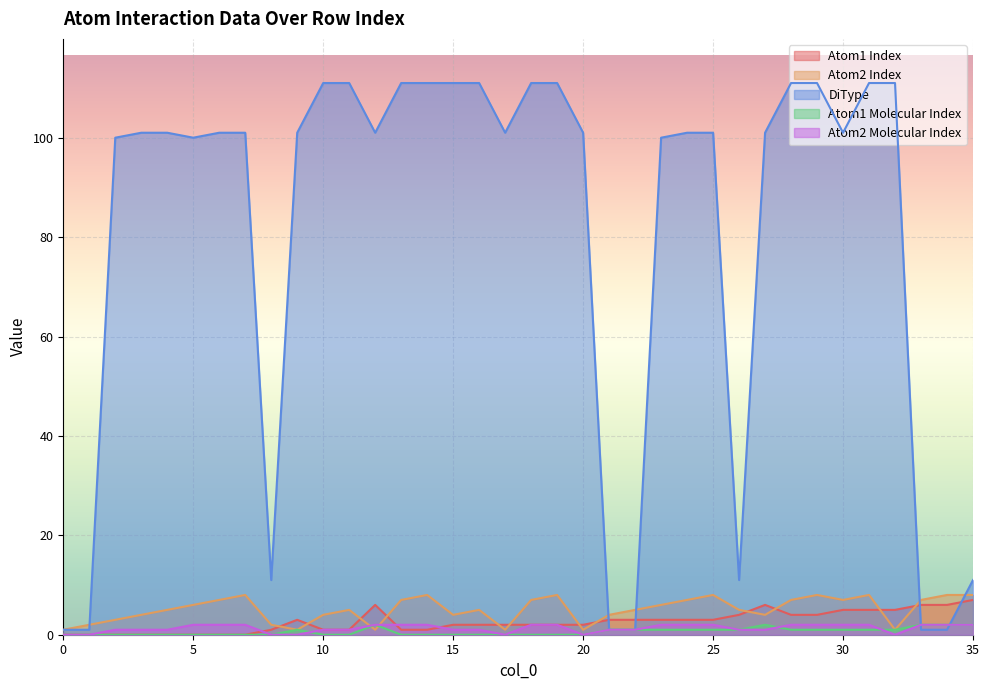

True or false: Atom2 Index and Atom2 Molecular Index intersect in this chart.

True